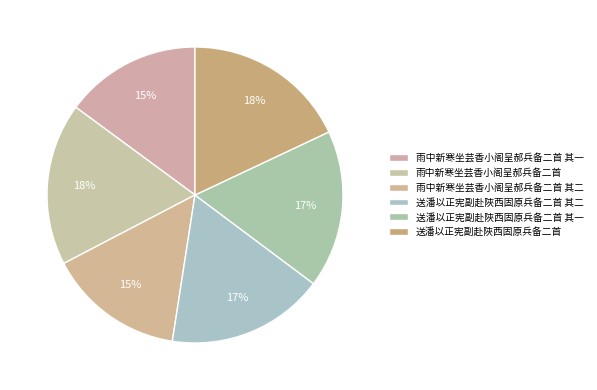

Does 雨中新寒坐芸香小阁呈郝兵备二首 其二 account for over 50% of the chart?

No